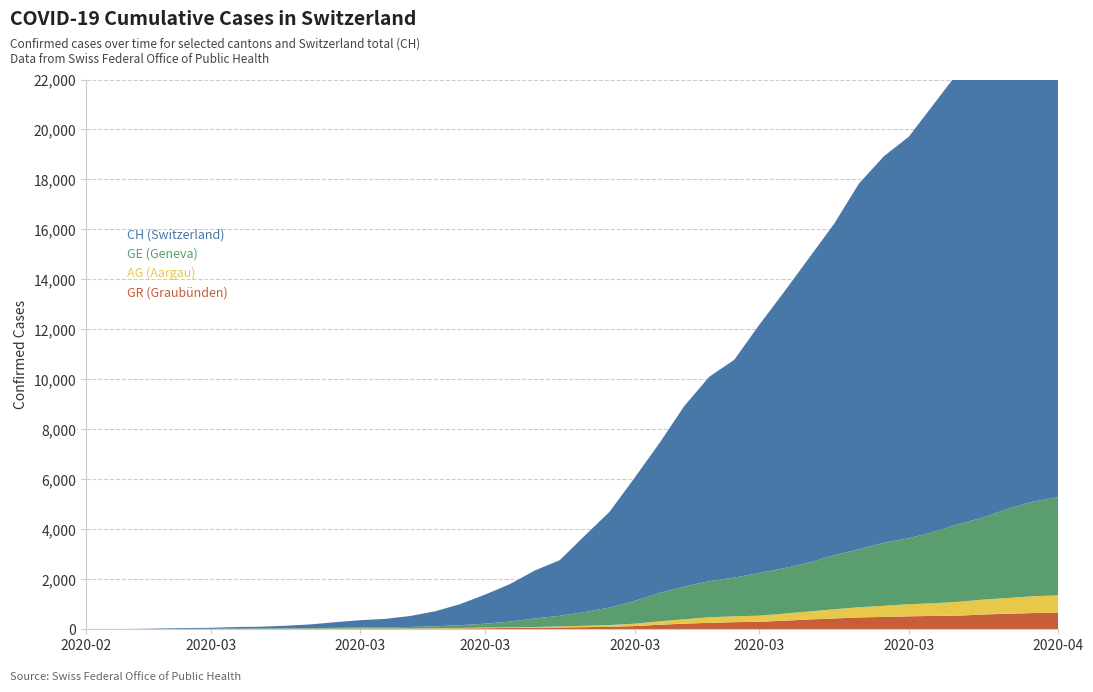

Reading left to right, list all the values displayed in this chart.

CH: 2020-02-25=0	2020-02-26=5	2020-02-27=10	2020-02-28=20	2020-02-29=33	2020-03-01=41	2020-03-02=60	2020-03-03=74	2020-03-04=104	2020-03-05=150	2020-03-06=227	2020-03-07=291	2020-03-08=340	2020-03-09=439	2020-03-10=599	2020-03-11=842	2020-03-12=1161	2020-03-13=1499	2020-03-14=1919	2020-03-15=2225	2020-03-16=3053	2020-03-17=3831	2020-03-18=4923	2020-03-19=5995	2020-03-20=7231	2020-03-21=8181	2020-03-22=8715	2020-03-23=9931	2020-03-24=11056	2020-03-25=12192	2020-03-26=13259	2020-03-27=14633	2020-03-28=15463	2020-03-29=16069	2020-03-30=17119	2020-03-31=18111	2020-04-01=19177	2020-04-02=20244	2020-04-03=21226	2020-04-04=21813
GE: 2020-02-25=0	2020-02-26=1	2020-02-27=1	2020-02-28=4	2020-02-29=8	2020-03-01=9	2020-03-02=13	2020-03-03=13	2020-03-04=15	2020-03-05=20	2020-03-06=29	2020-03-07=42	2020-03-08=44	2020-03-09=59	2020-03-10=79	2020-03-11=112	2020-03-12=153	2020-03-13=224	2020-03-14=343	2020-03-15=425	2020-03-16=549	2020-03-17=701	2020-03-18=911	2020-03-19=1139	2020-03-20=1307	2020-03-21=1445	2020-03-22=1549	2020-03-23=1703	2020-03-24=1820	2020-03-25=1959	2020-03-26=2160	2020-03-27=2321	2020-03-28=2527	2020-03-29=2638	2020-03-30=2855	2020-03-31=3109	2020-04-01=3289	2020-04-02=3582	2020-04-03=3793	2020-04-04=3928
AG: 2020-02-25=0	2020-02-26=1	2020-02-27=1	2020-02-28=1	2020-02-29=3	2020-03-01=4	2020-03-02=7	2020-03-03=7	2020-03-04=10	2020-03-05=11	2020-03-06=12	2020-03-07=14	2020-03-08=14	2020-03-09=15	2020-03-10=18	2020-03-11=20	2020-03-12=27	2020-03-13=30	2020-03-14=33	2020-03-15=43	2020-03-16=56	2020-03-17=69	2020-03-18=96	2020-03-19=134	2020-03-20=175	2020-03-21=223	2020-03-22=235	2020-03-23=245	2020-03-24=283	2020-03-25=318	2020-03-26=367	2020-03-27=407	2020-03-28=444	2020-03-29=485	2020-03-30=506	2020-03-31=554	2020-04-01=596	2020-04-02=631	2020-04-03=673	2020-04-04=702
GR: 2020-02-25=0	2020-02-26=2	2020-02-27=2	2020-02-28=6	2020-02-29=6	2020-03-01=6	2020-03-02=9	2020-03-03=9	2020-03-04=12	2020-03-05=14	2020-03-06=16	2020-03-07=17	2020-03-08=18	2020-03-09=18	2020-03-10=22	2020-03-11=31	2020-03-12=43	2020-03-13=53	2020-03-14=56	2020-03-15=71	2020-03-16=84	2020-03-17=101	2020-03-18=128	2020-03-19=182	2020-03-20=226	2020-03-21=258	2020-03-22=284	2020-03-23=300	2020-03-24=343	2020-03-25=393	2020-03-26=433	2020-03-27=474	2020-03-28=495	2020-03-29=519	2020-03-30=535	2020-03-31=547	2020-04-01=592	2020-04-02=622	2020-04-03=649	2020-04-04=657